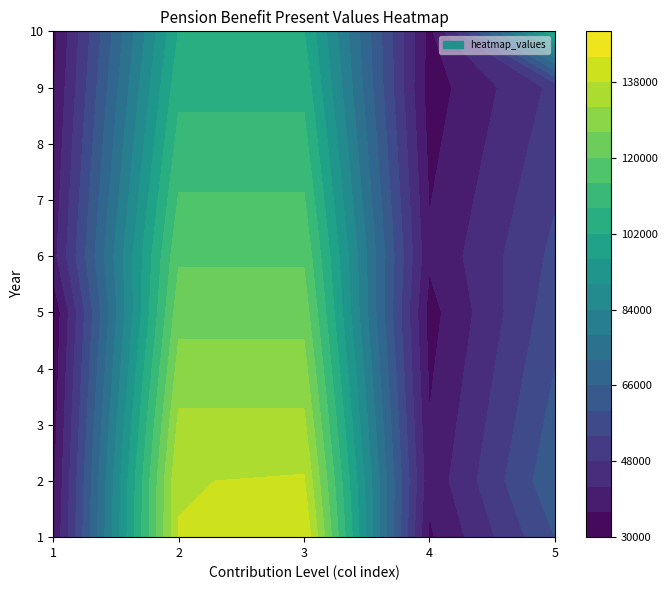

At how many categories does at least one series exceed 83354?

3